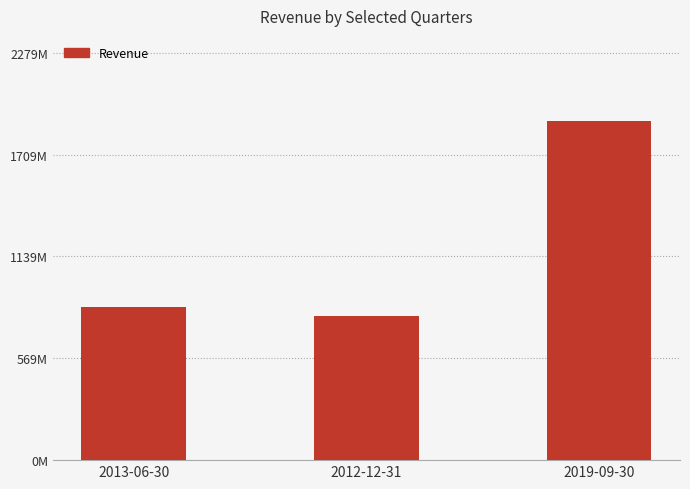

List the labels in order of value, smallest first.

2012-12-31, 2013-06-30, 2019-09-30